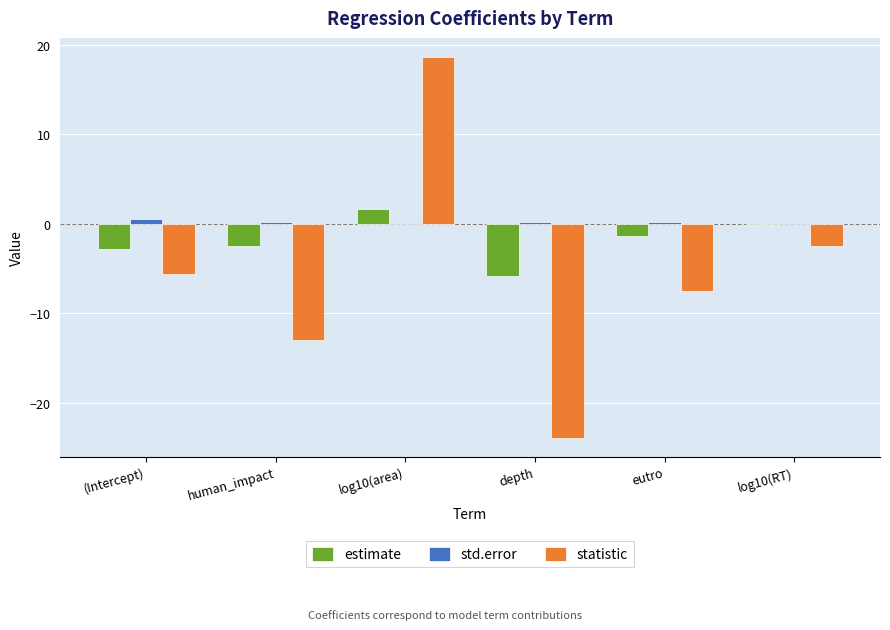

At which label does estimate reach its peak?

log10(area)